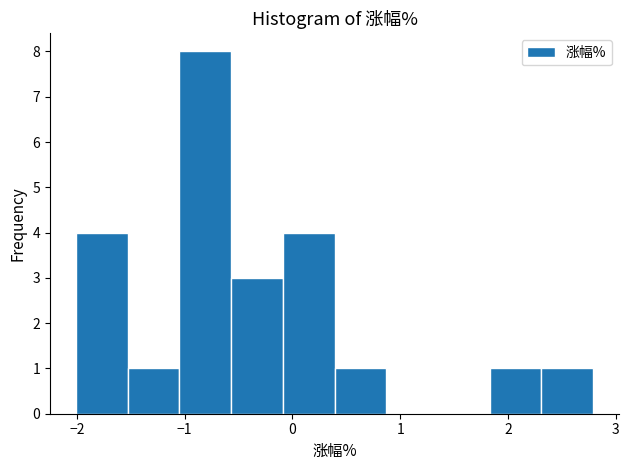

Reading left to right, transcribe this chart: for each bar, give the range it covers on the x-axis and its height. Neither the bar edges nor the heights are printed on the chart, so give them approximately, as read against the axes.

-2.01 to -1.53: 4
-1.53 to -1.05: 1
-1.05 to -0.57: 8
-0.57 to -0.09: 3
-0.09 to 0.39: 4
0.39 to 0.87: 1
0.87 to 1.35: 0
1.35 to 1.83: 0
1.83 to 2.31: 1
2.31 to 2.79: 1